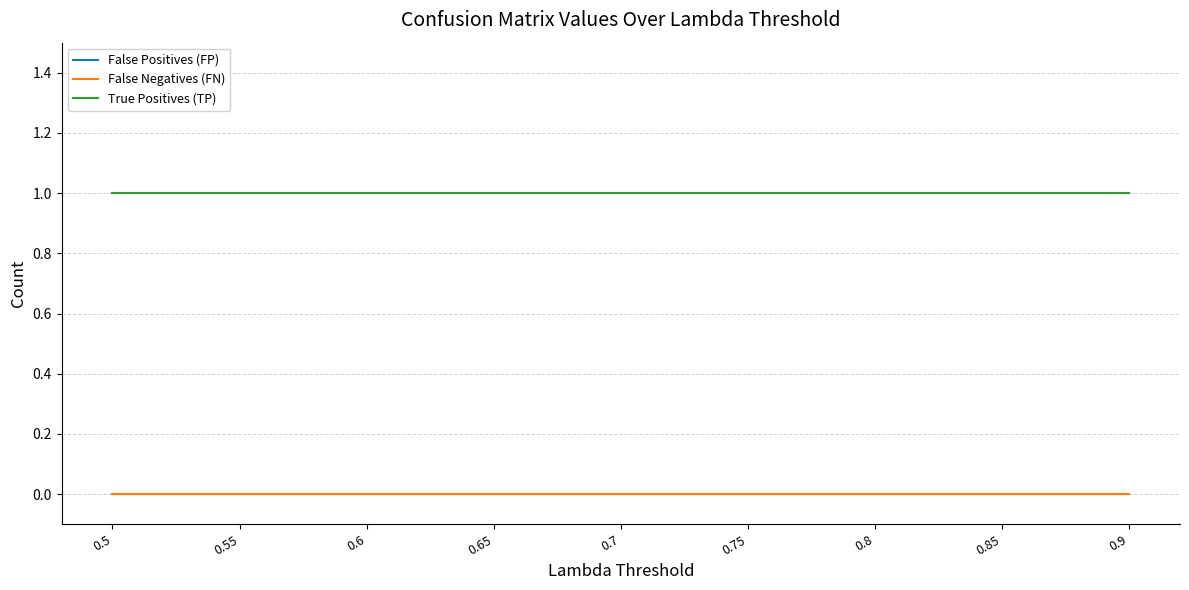

True or false: False Positives (FP) has a value of 0 at 0.9.

True